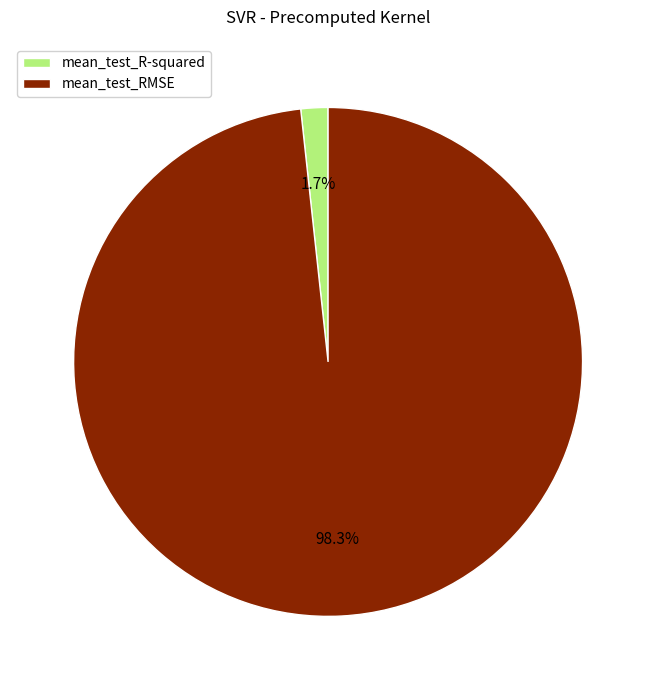

Which has a higher value, mean_test_RMSE or mean_test_R-squared?

mean_test_RMSE